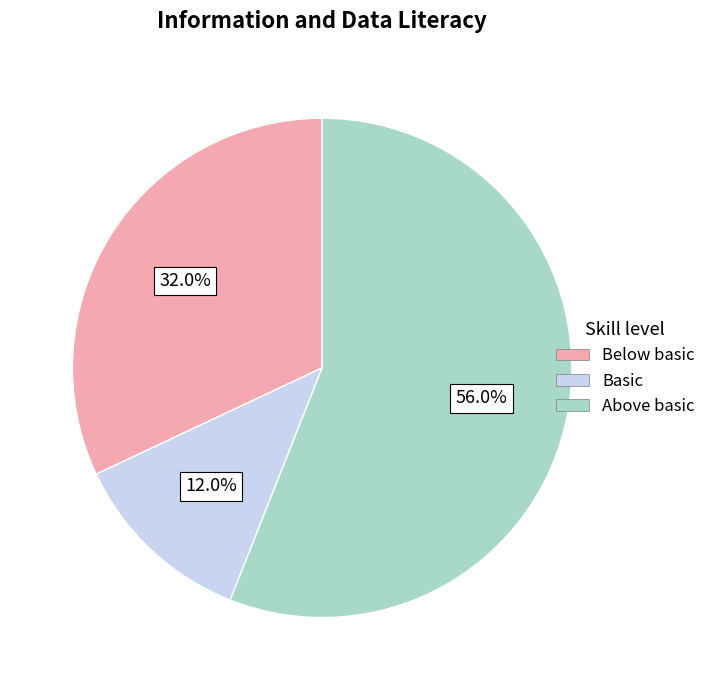

Rank the categories by value from highest to lowest.

Above basic, Below basic, Basic